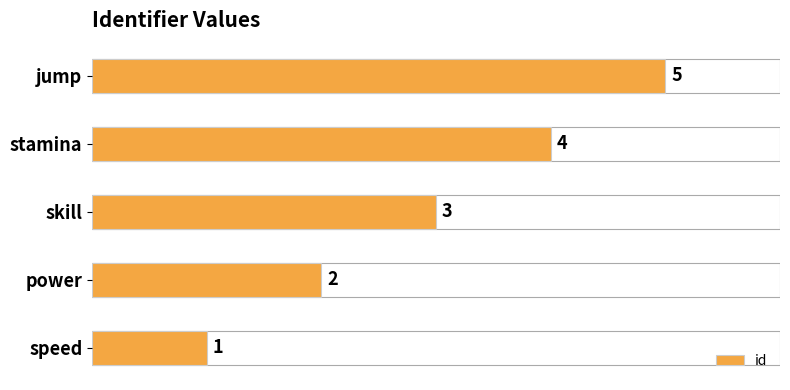

Which category has the lowest value across all series?

speed